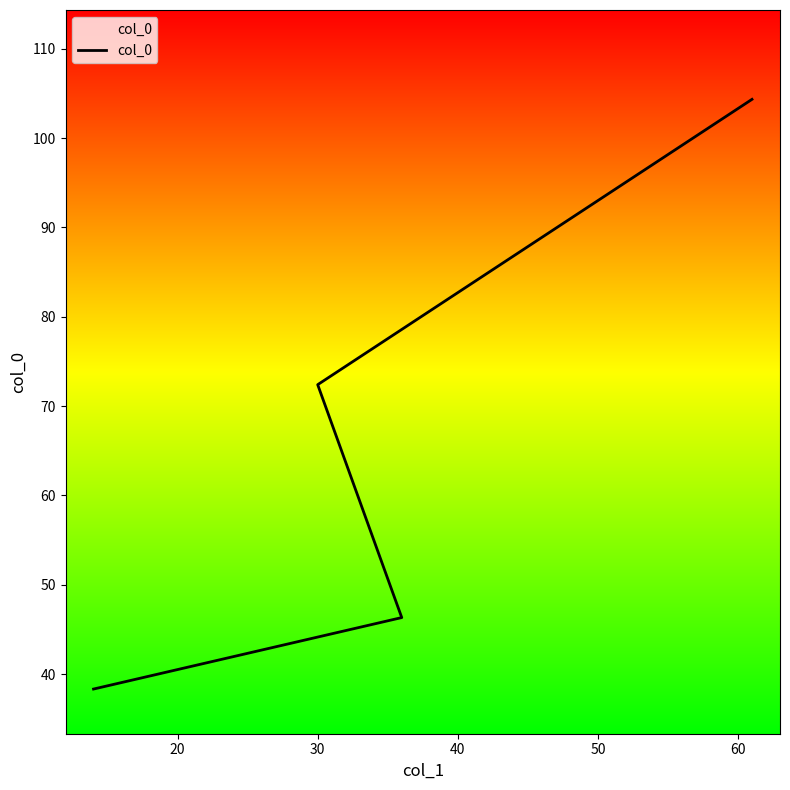

True or false: the data has more than 1 interior local peaks.

False